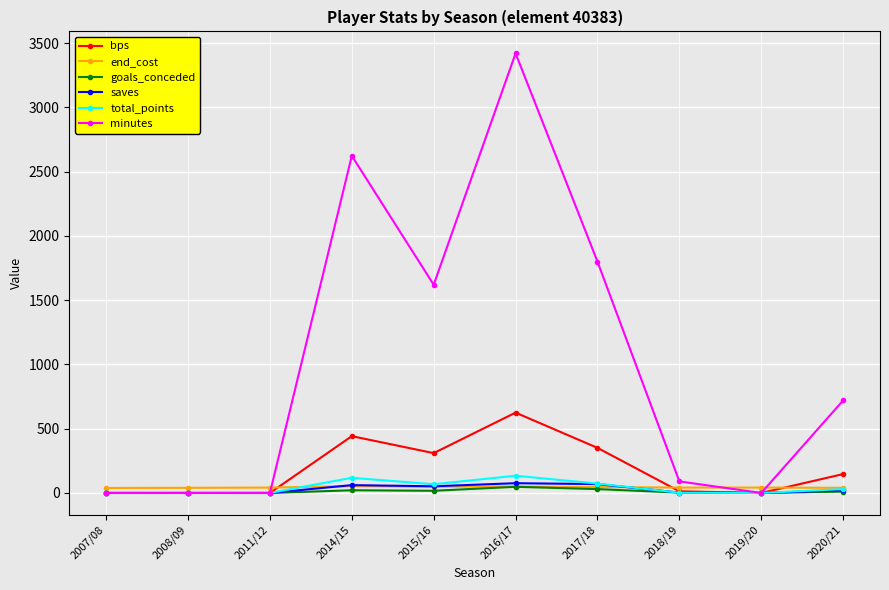

True or false: saves has more than 0 interior local peaks.

True